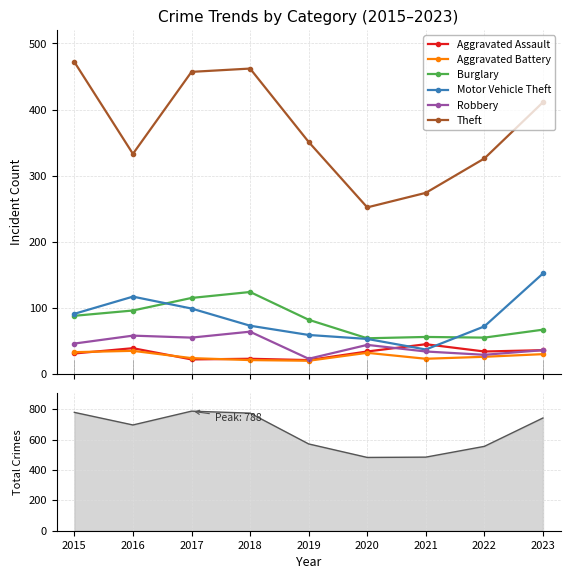

How many categories are shown in the chart?

9